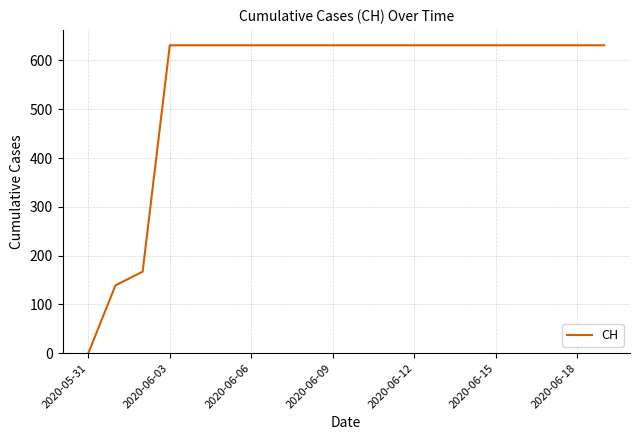

What is the greatest value displayed?

631